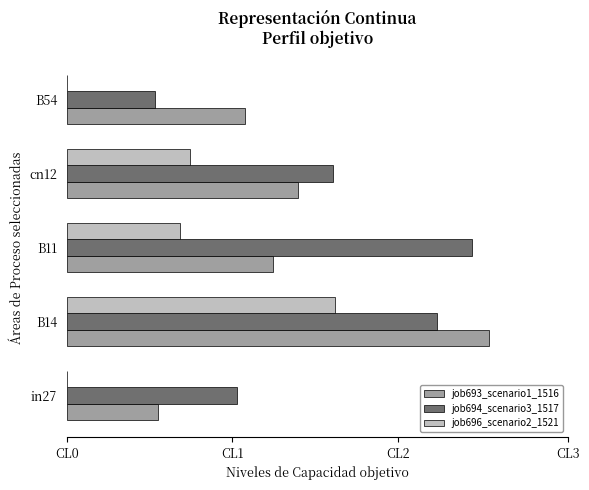

What is the value of the job693_scenario1_1516 bar at the 3rd from the left?

0.4